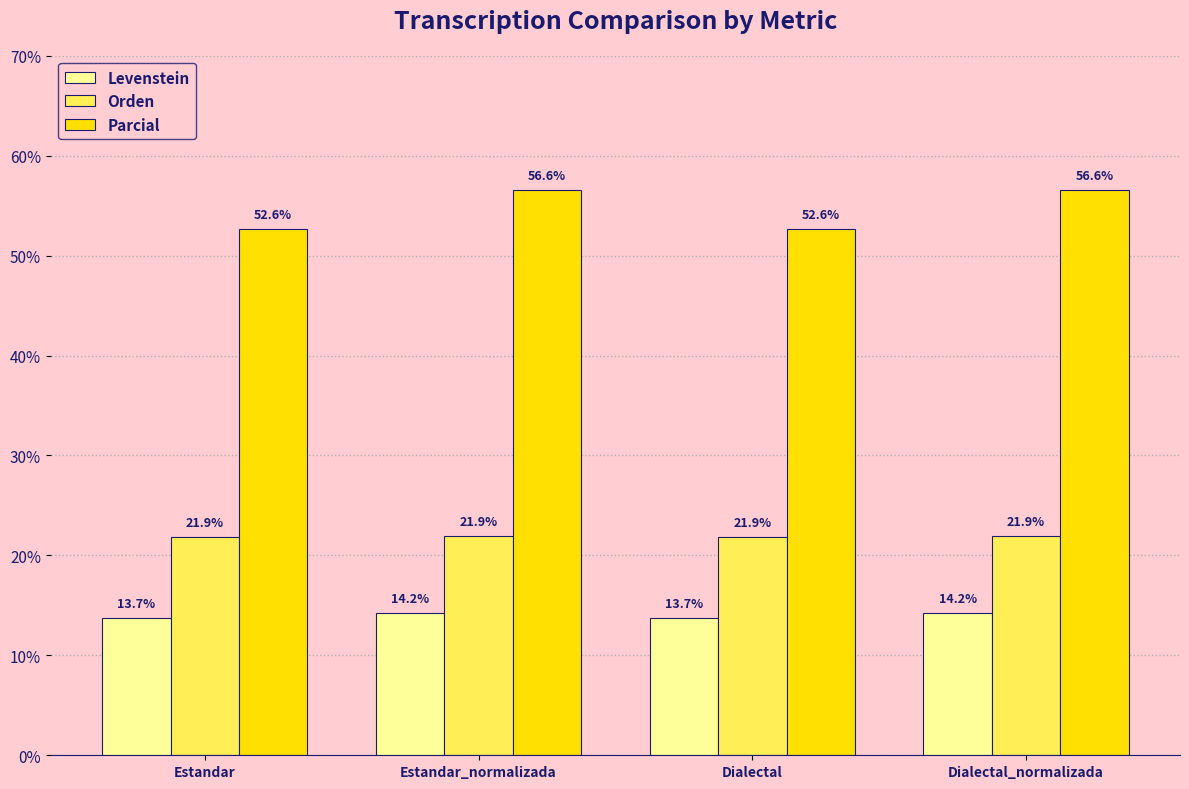

What is the value of the Parcial bar at the 2nd from the left?

56.6